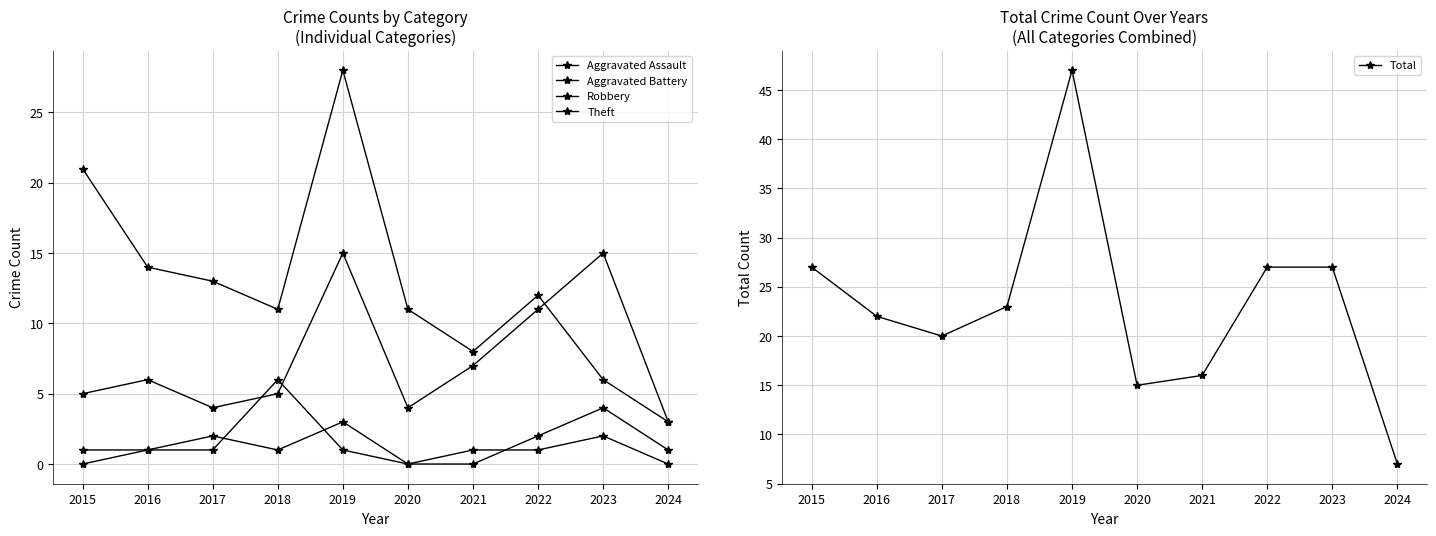

What is the difference between the highest and lowest values at 2018?

22